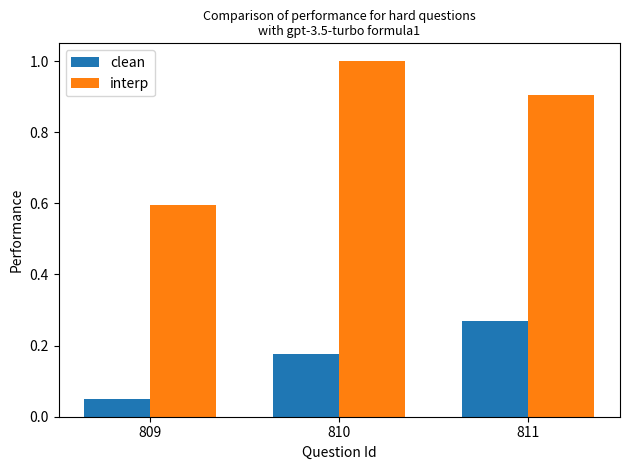

Where is interp nearest to the value 0?

809